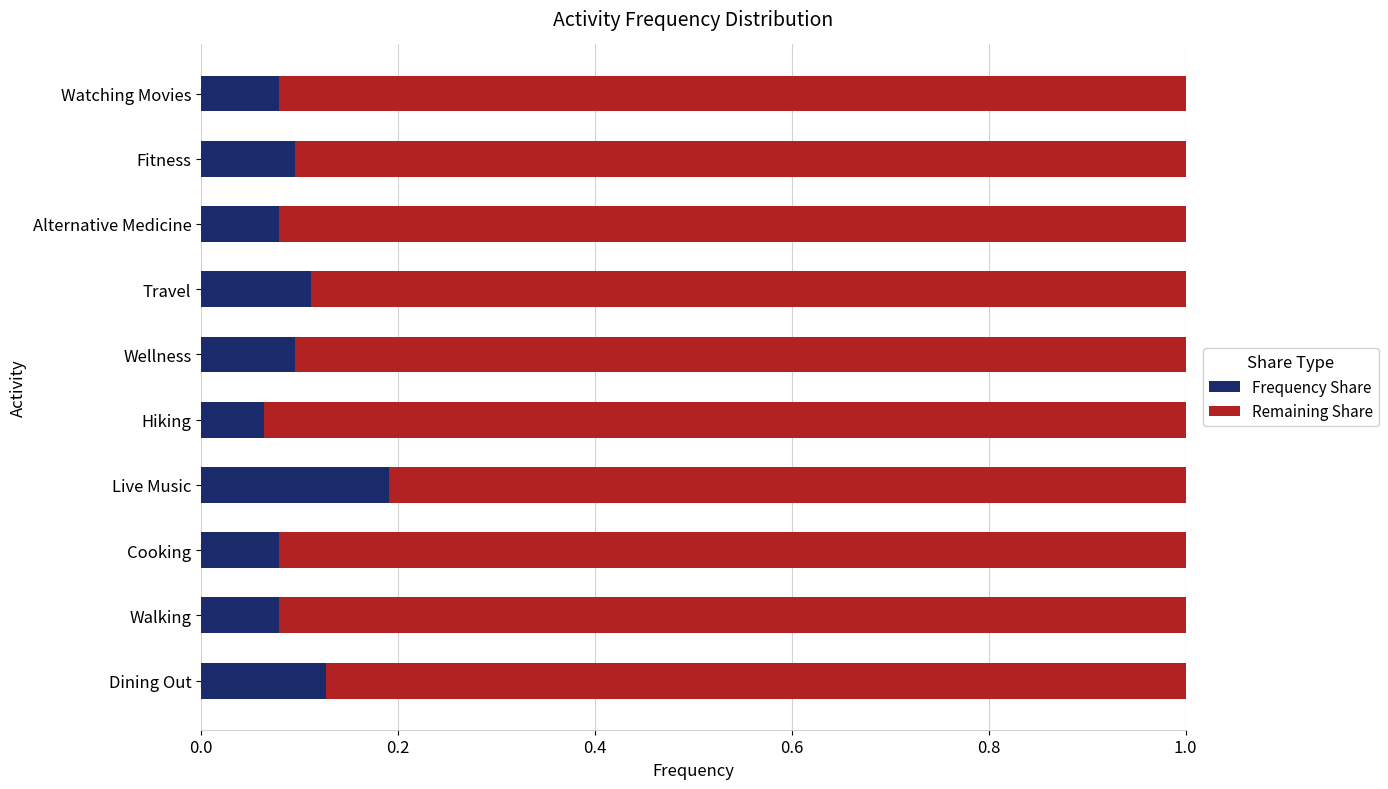

What is the sum of all Frequency Share values?

1.0